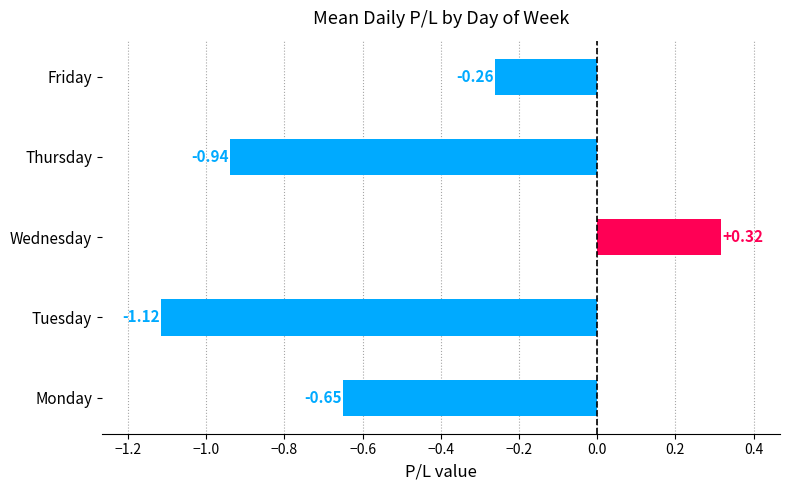

How many values are between 0 and 1?

1